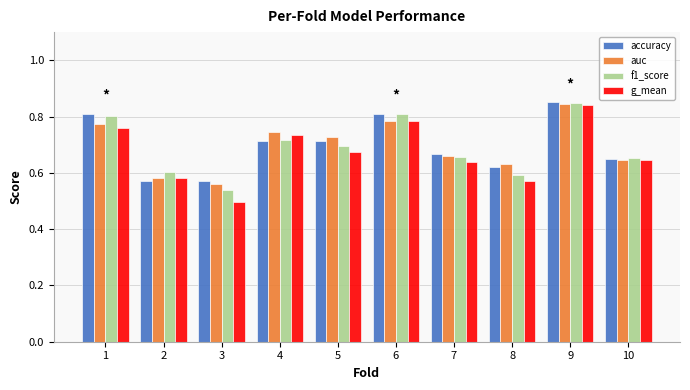

How many bars are there in each group?

4